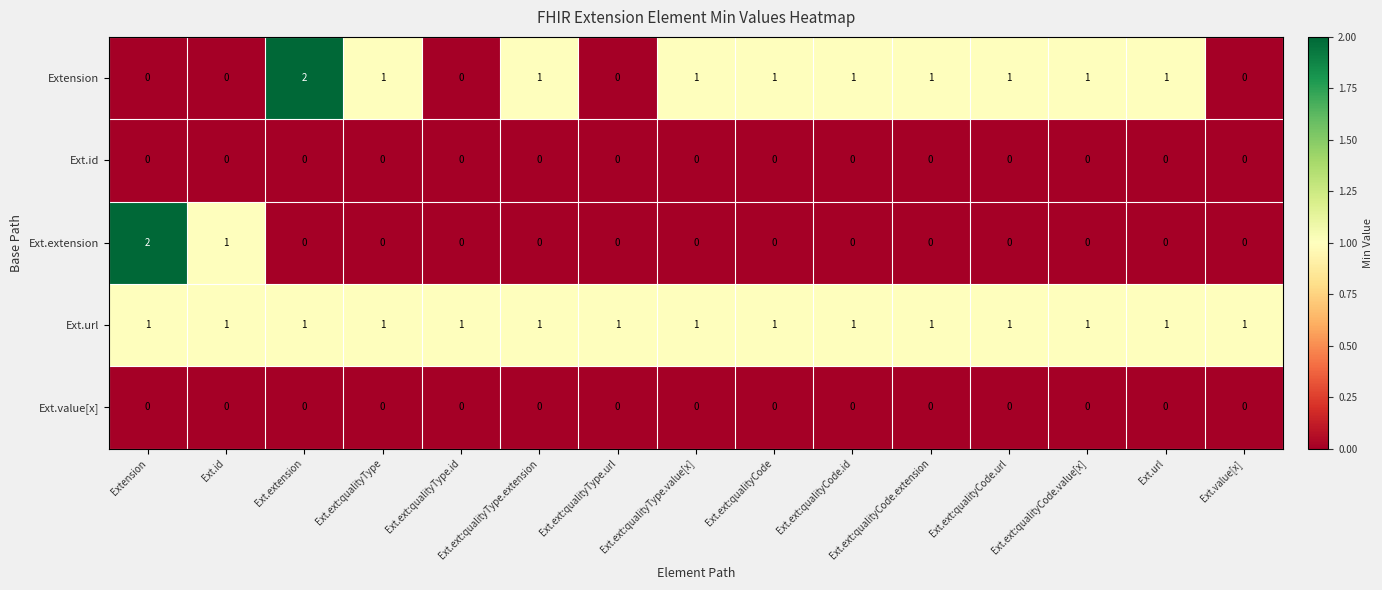

Is the value of Ext.id at Ext.ext:qualityCode greater than the value of Extension at Ext.ext:qualityCode?

No